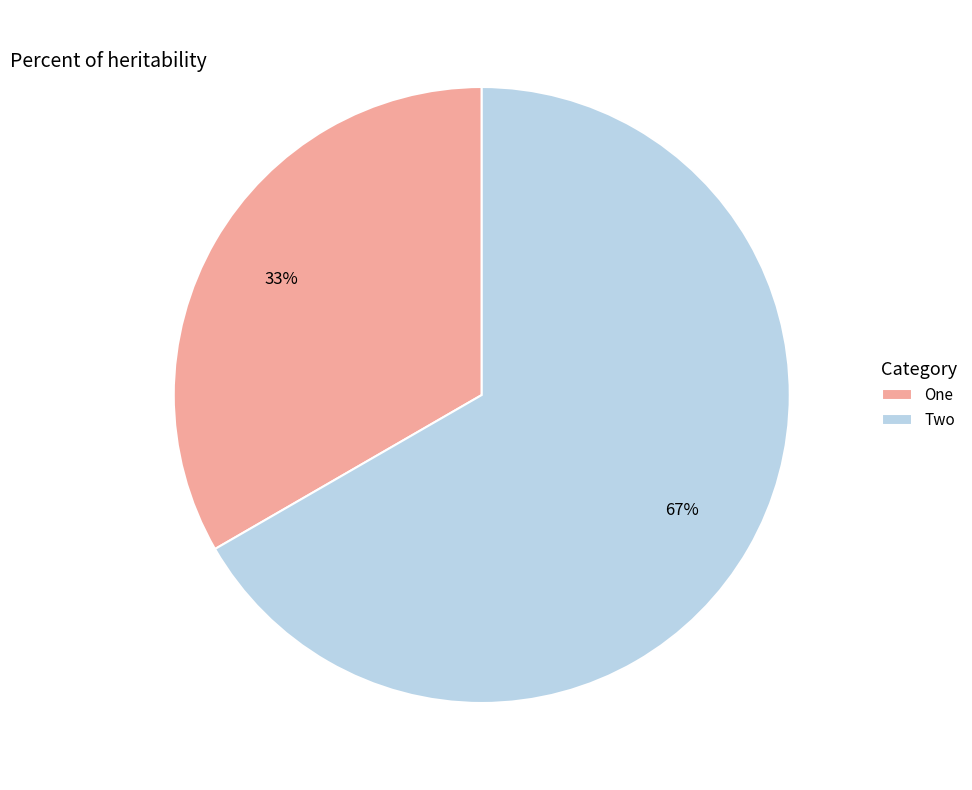

What is the ratio of the value at Two to the value at One?

2.0